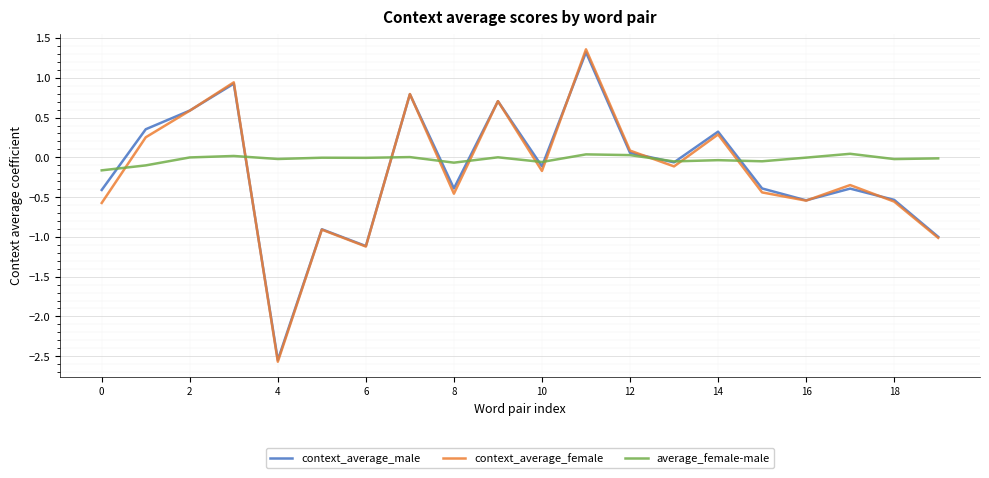

Which series has the largest range (max minus min)?

context_average_female